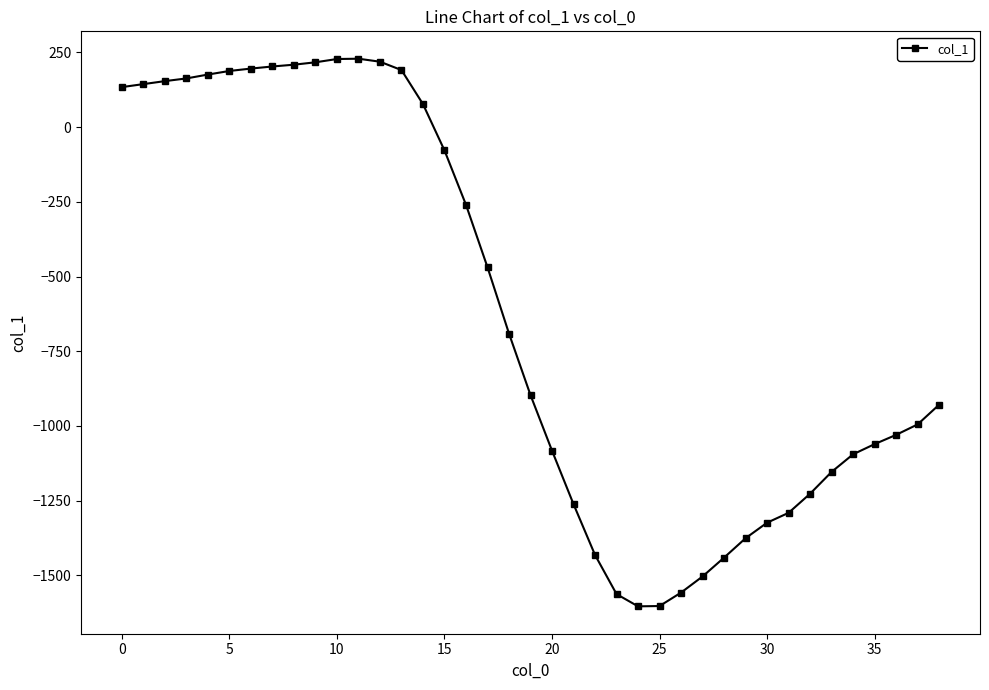

What is the difference between the maximum and minimum values?

1833